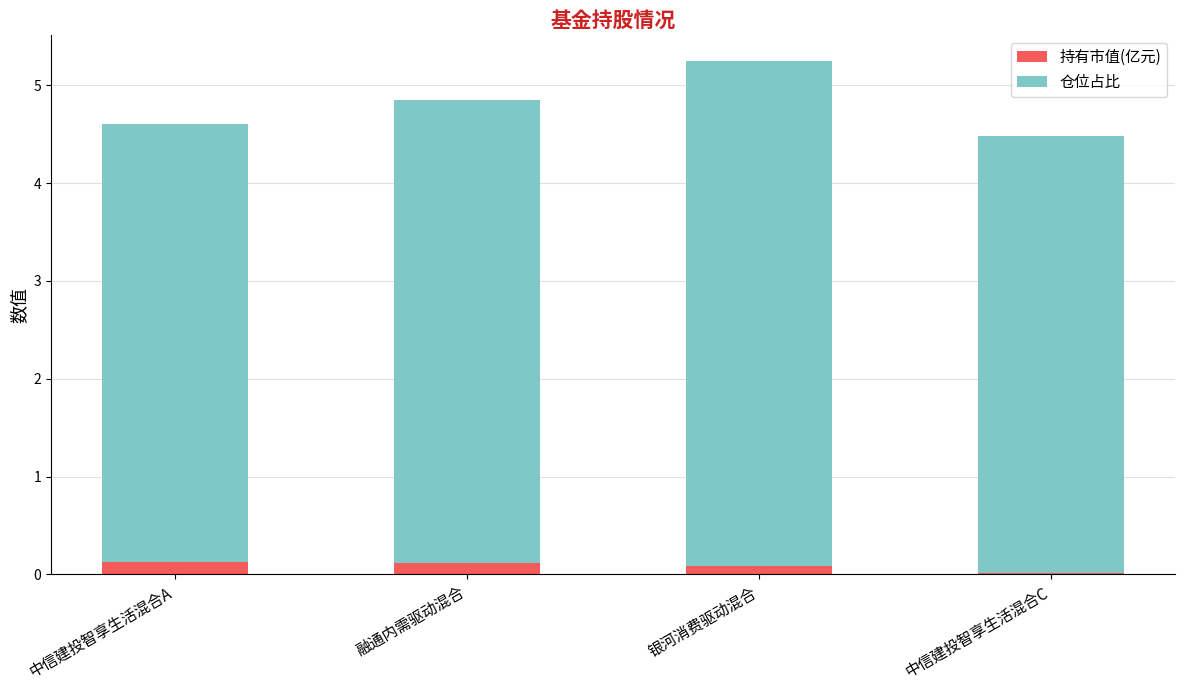

What is the sum of all 持有市值(亿元) values?

0.4